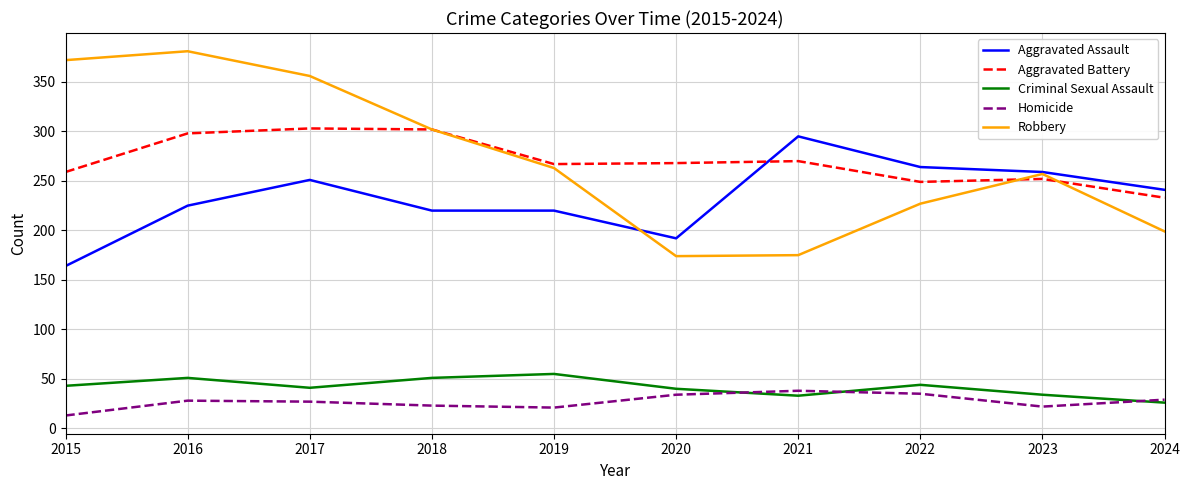

How many lines are shown in the chart?

5